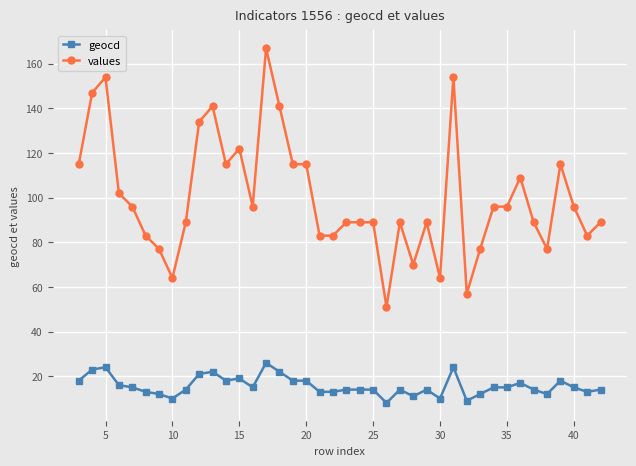

What is the minimum value for values?

51